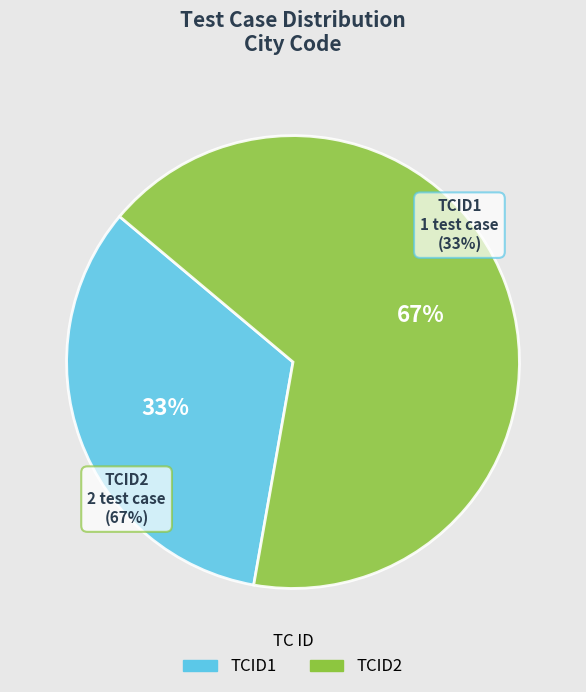

Count the number of slices in the pie.

2